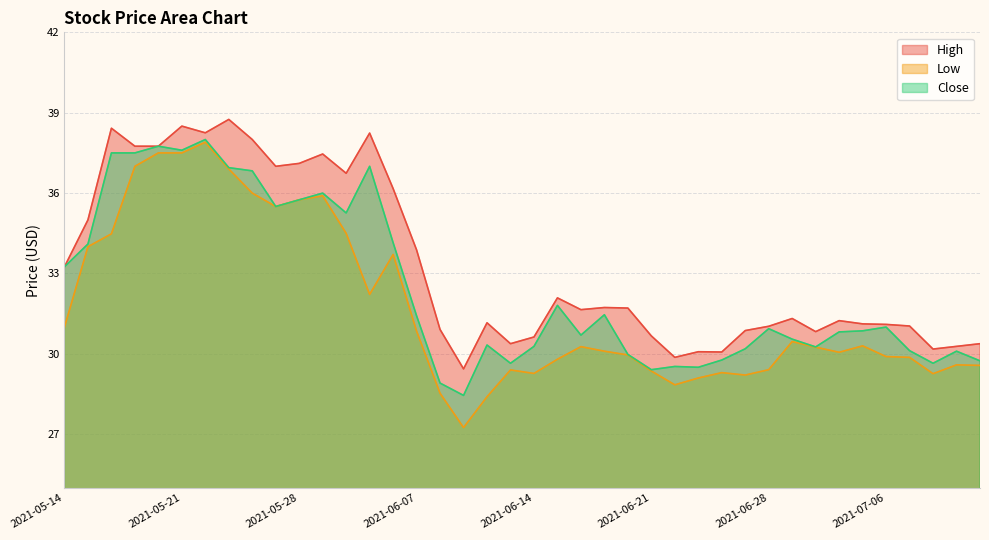

Between 2021-06-14 and 2021-06-21, which is larger?

2021-06-21